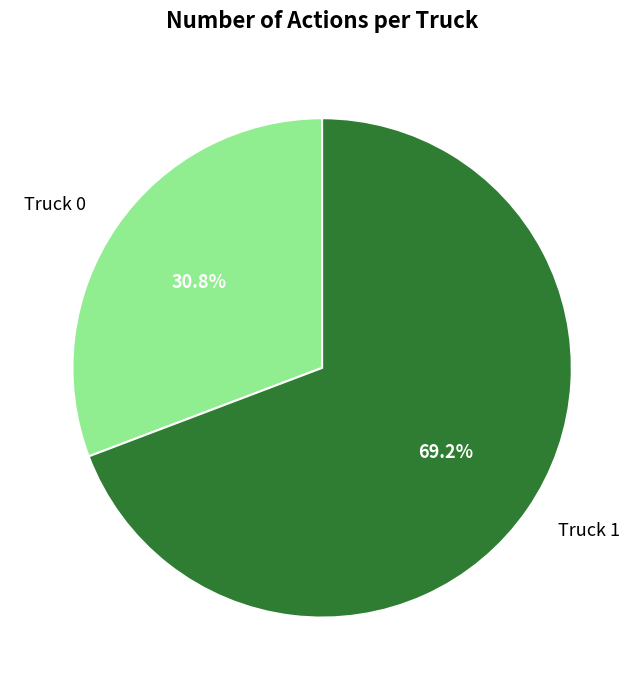

How many slices are in this pie chart?

2